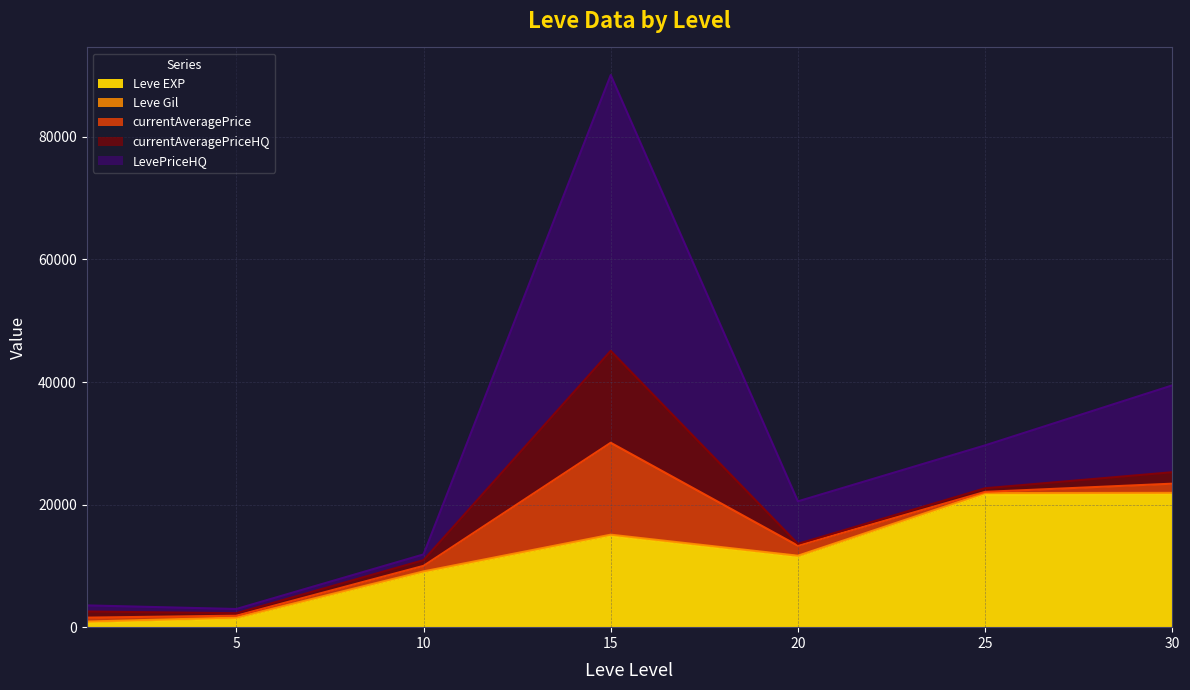

How many intersections are there between Leve EXP and LevePriceHQ?

3